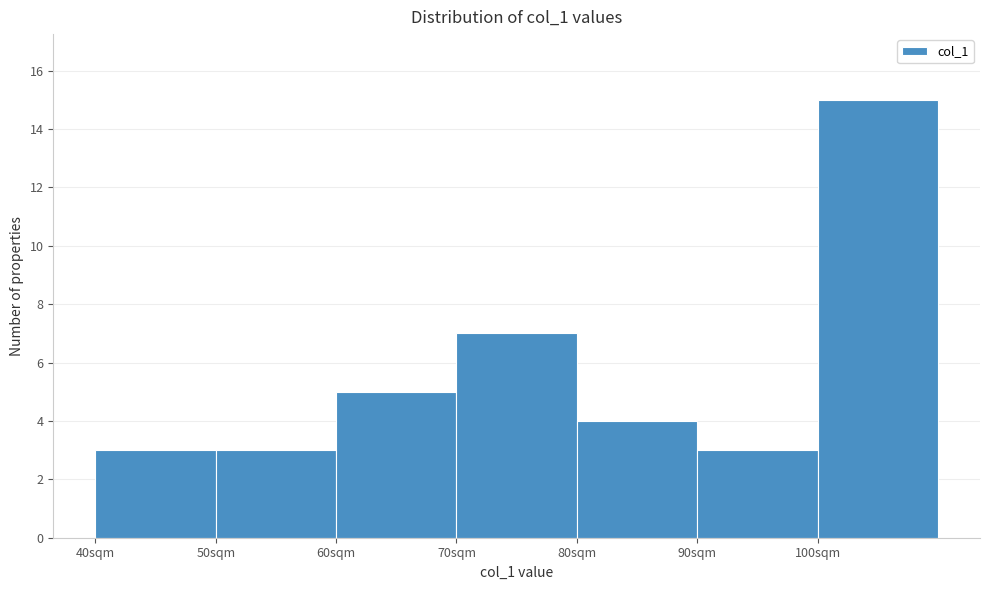

Reading left to right, transcribe this chart: for each bar, give the range it covers on the x-axis and its height. The values are not printed on the chart, so give them approximately, as read against the axis.

40 to 50: 3
50 to 60: 3
60 to 70: 5
70 to 80: 7
80 to 90: 4
90 to 100: 3
100 to 110: 15